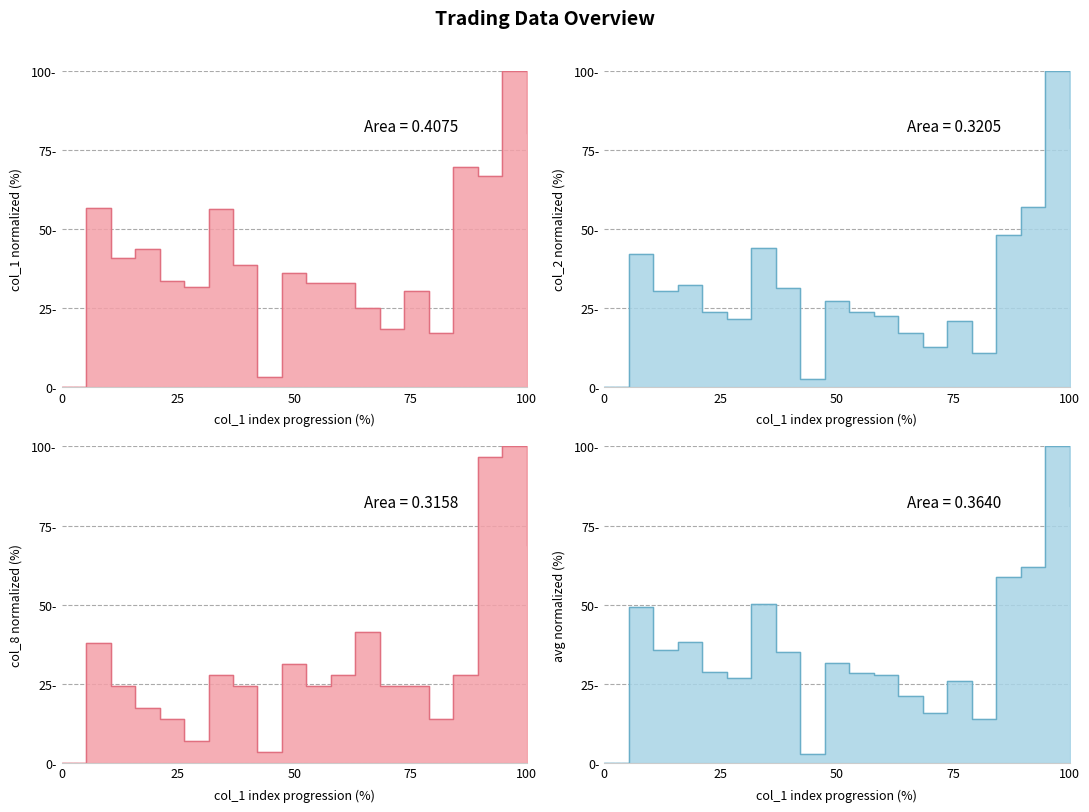

Is it true that col_2 equals 41.8 at 103/12/08?

False